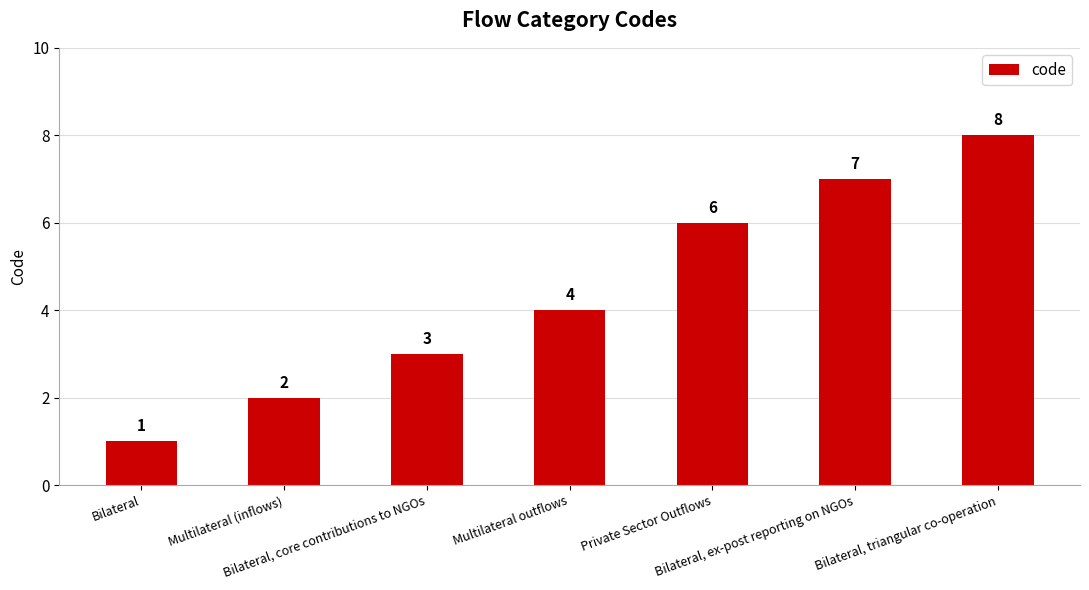

What is the difference between the second highest and second lowest values?

5